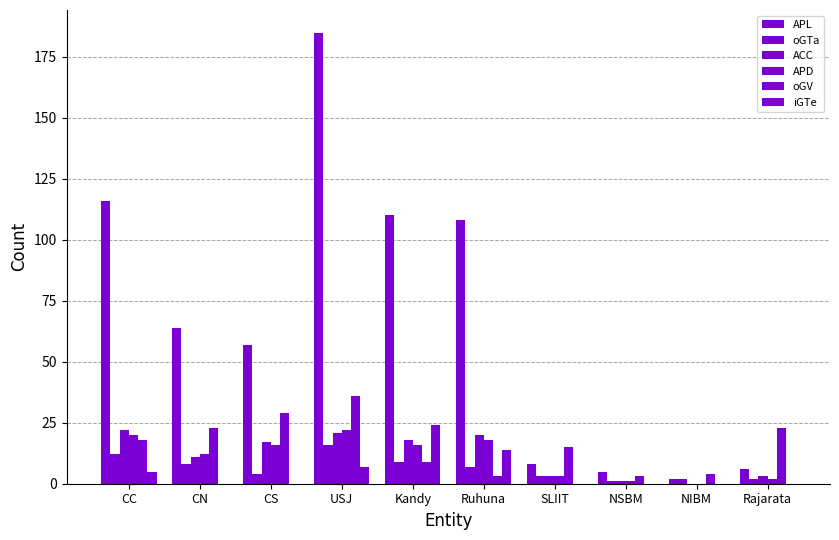

Rank the series by their maximum value, from highest to lowest.

APL, oGV, iGTe, ACC, APD, oGTa